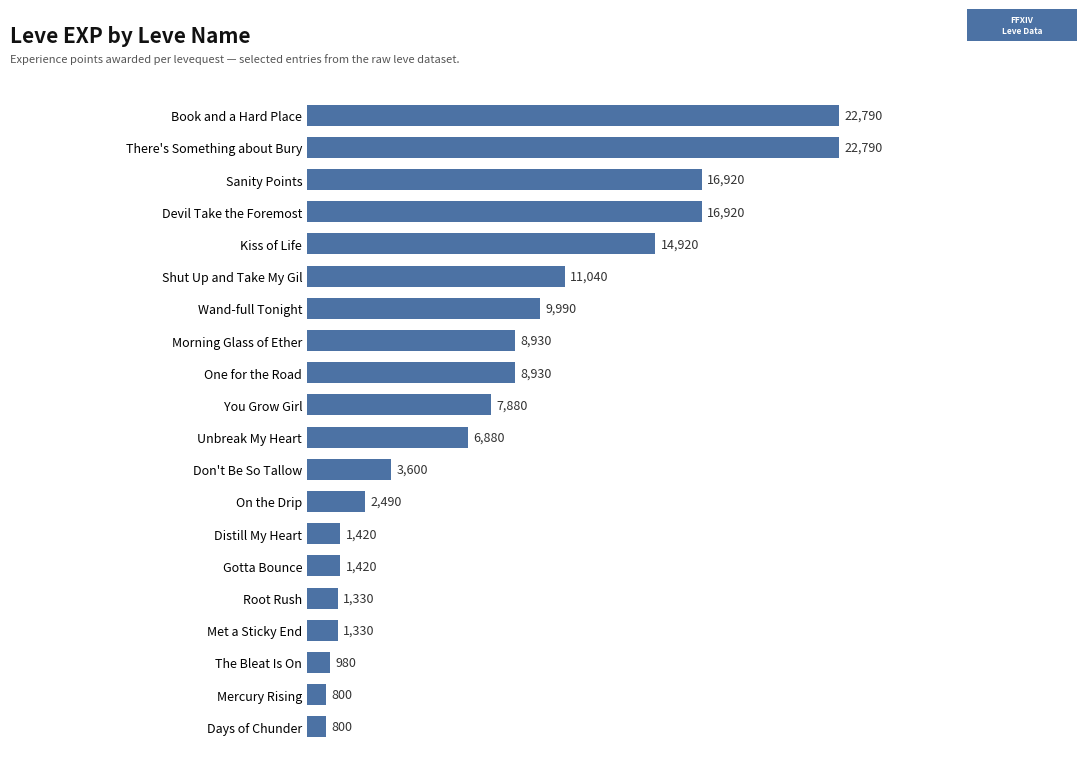

Reading top to bottom, what are all the values shown in this chart?

Book and a Hard Place=22790	There's Something about Bury=22790	Sanity Points=16920	Devil Take the Foremost=16920	Kiss of Life=14920	Shut Up and Take My Gil=11040	Wand-full Tonight=9990	Morning Glass of Ether=8930	One for the Road=8930	You Grow Girl=7880	Unbreak My Heart=6880	Don't Be So Tallow=3600	On the Drip=2490	Distill My Heart=1420	Gotta Bounce=1420	Root Rush=1330	Met a Sticky End=1330	The Bleat Is On=980	Mercury Rising=800	Days of Chunder=800